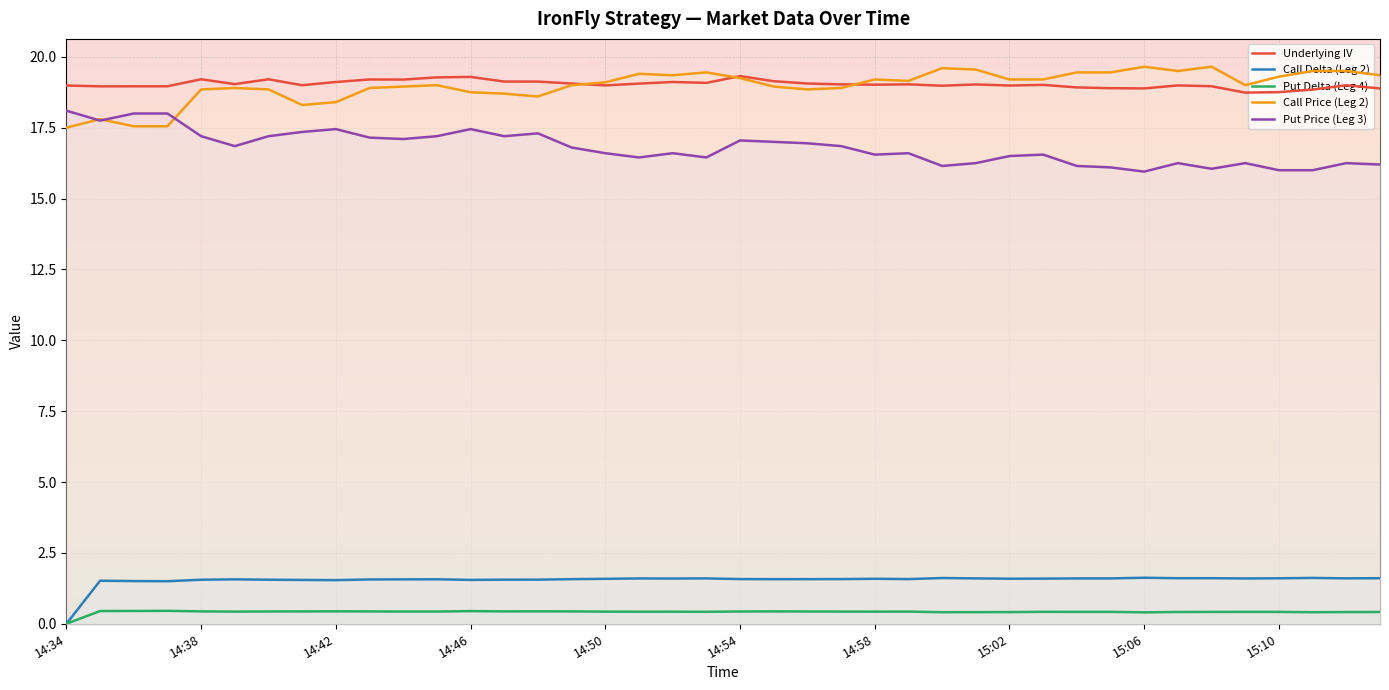

How many data points does each series have?

40